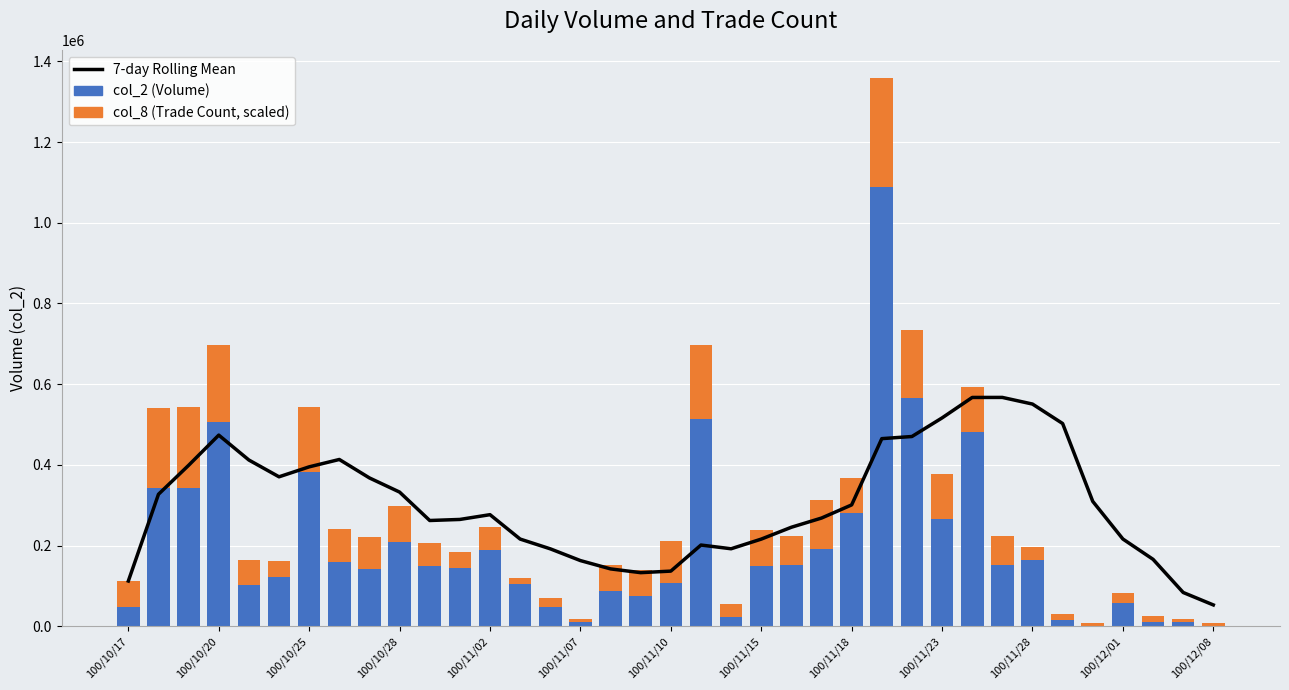

How many data points does each series have?

37